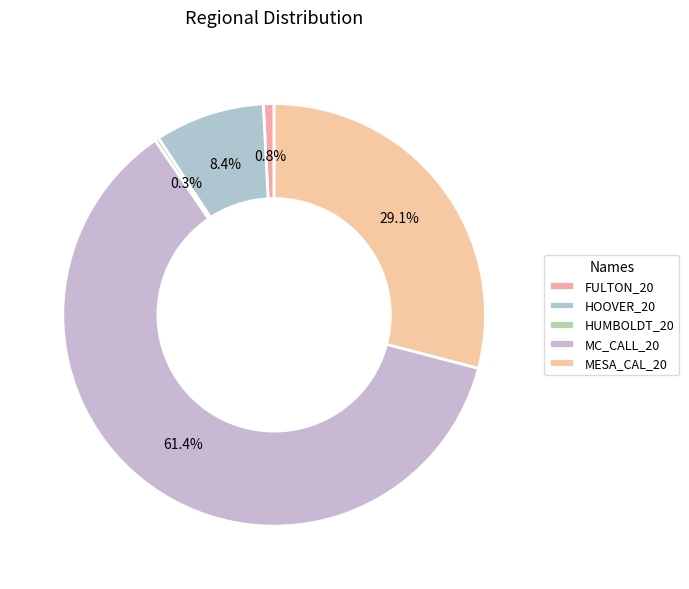

Is there a majority slice in this chart?

Yes